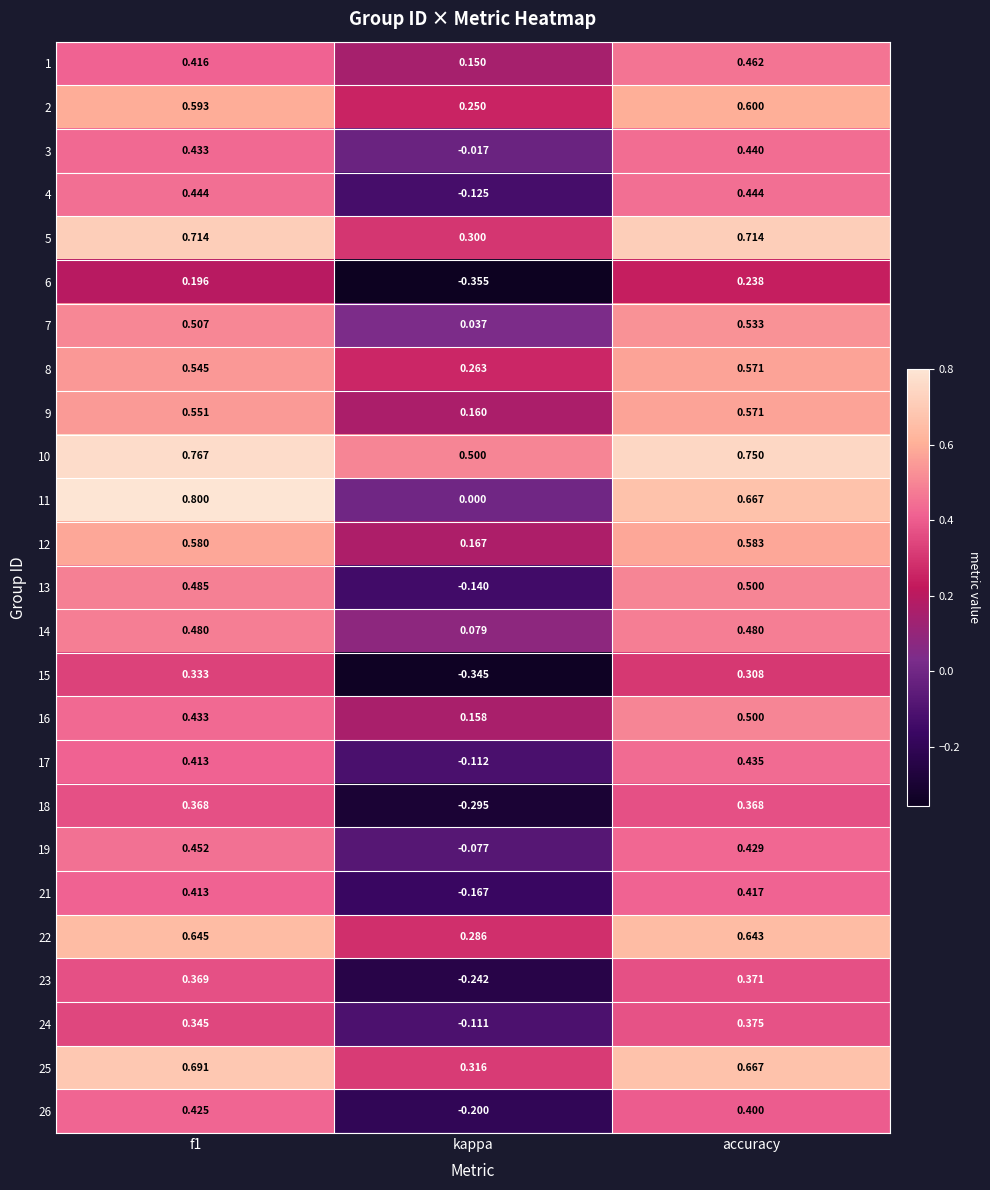

What is the spread (max minus min) of values at kappa?

0.9